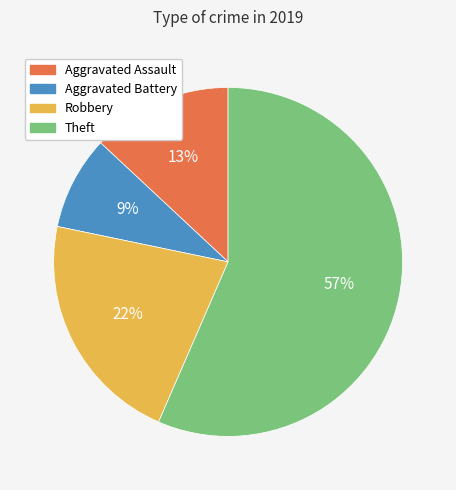

To the nearest percent, what is the difference between the largest and smallest slice percentages?

48%